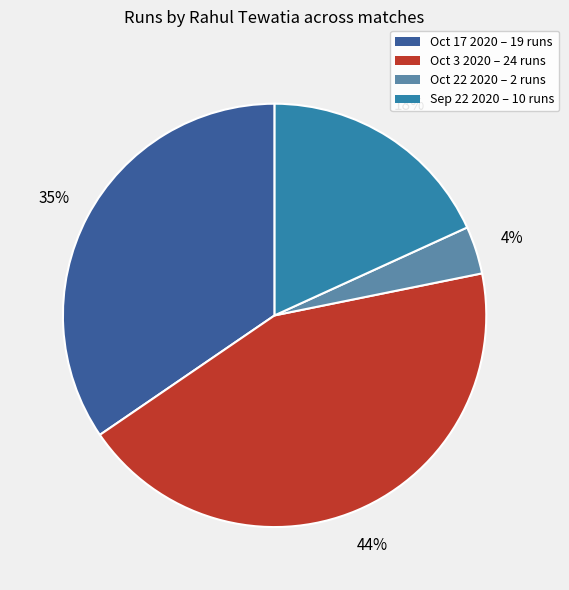

True or false: Sep 22 2020 accounts for 18% of the total.

True